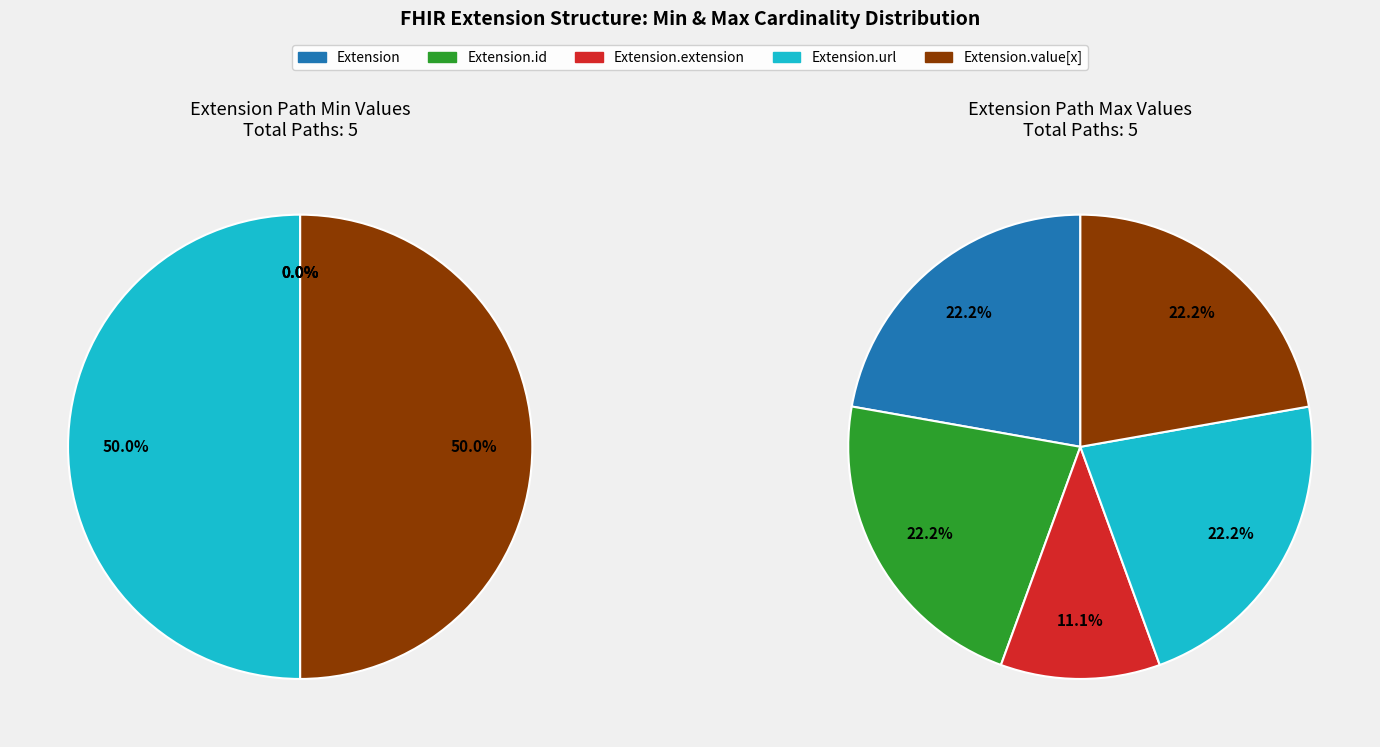

How many segments does this pie chart have?

5